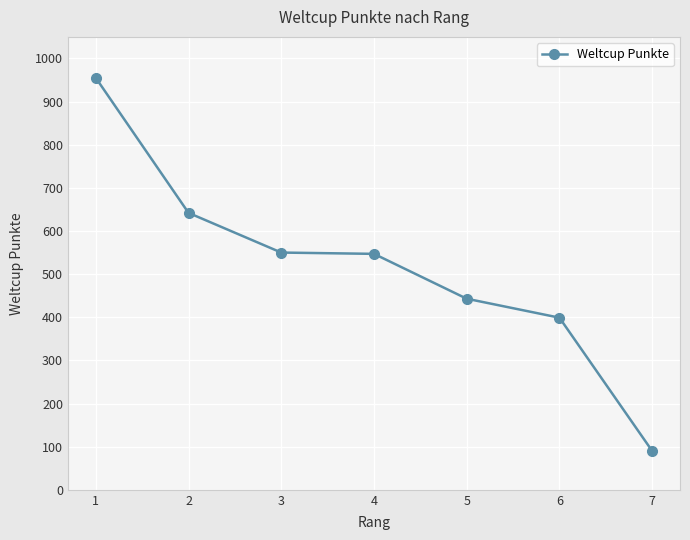

Which has a higher value, 3 or 1?

1